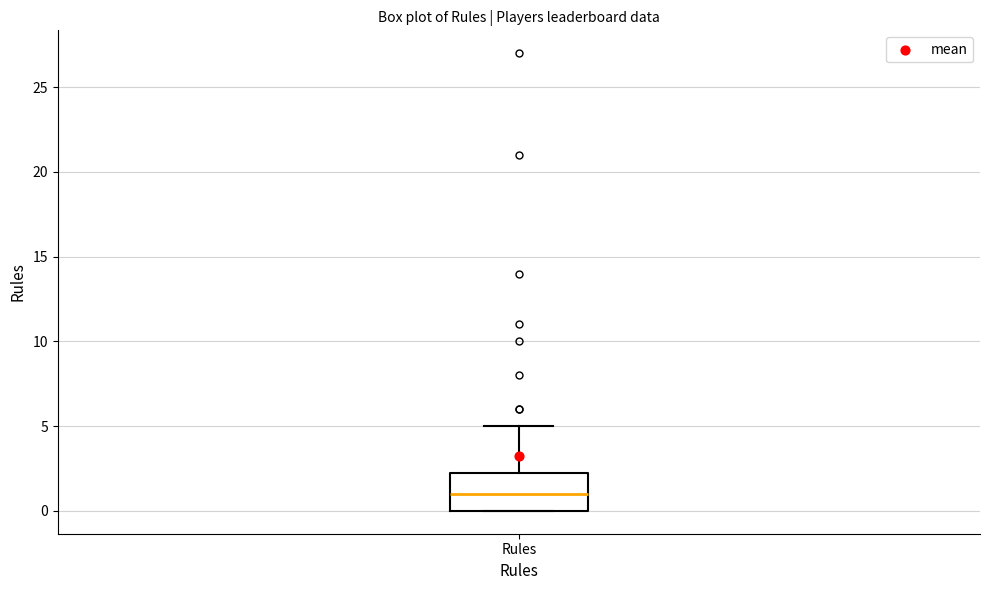

Read this box plot against the y-axis: the position of the median line, the range covered by the box, and the ends of both whiskers. The values are not printed on the chart, so give them approximately, as read against the axis.

median 1.0, box 0.0 to 2.5, whiskers 0.0 to 5.0